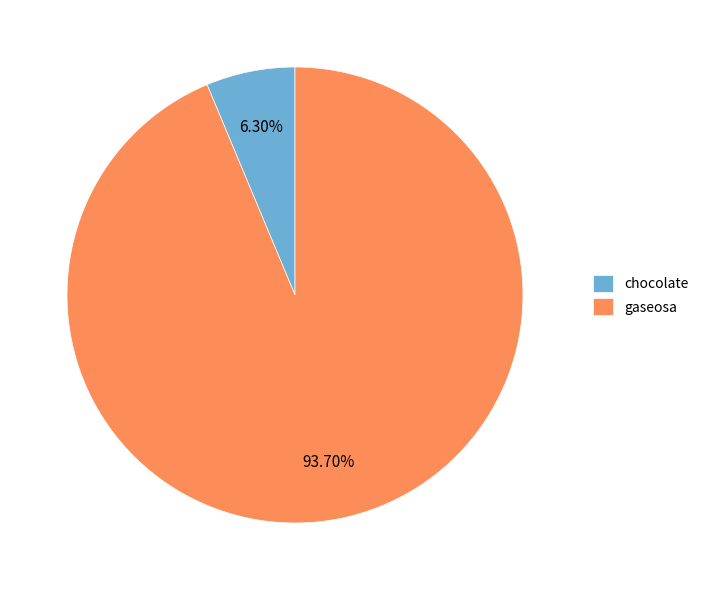

Count the number of slices in the pie.

2